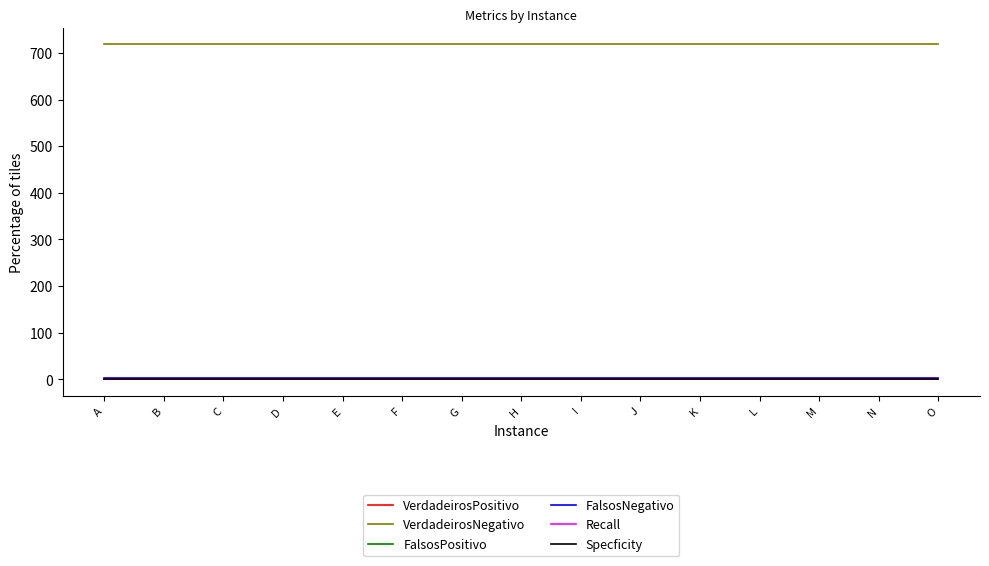

Is this an area chart (filled region under the line)?

No